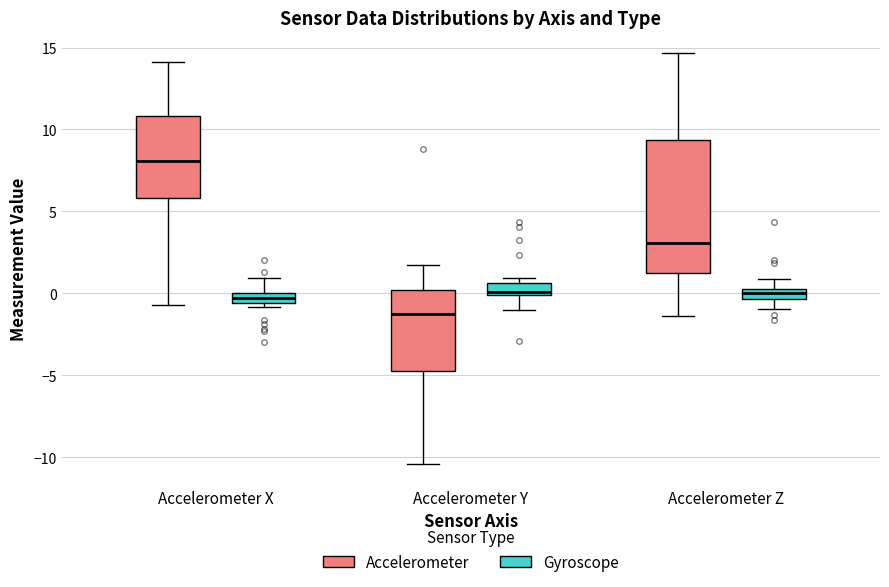

Which box is the tallest, from its lower edge to its upper edge?

Accelerometer Z (Accelerometer)